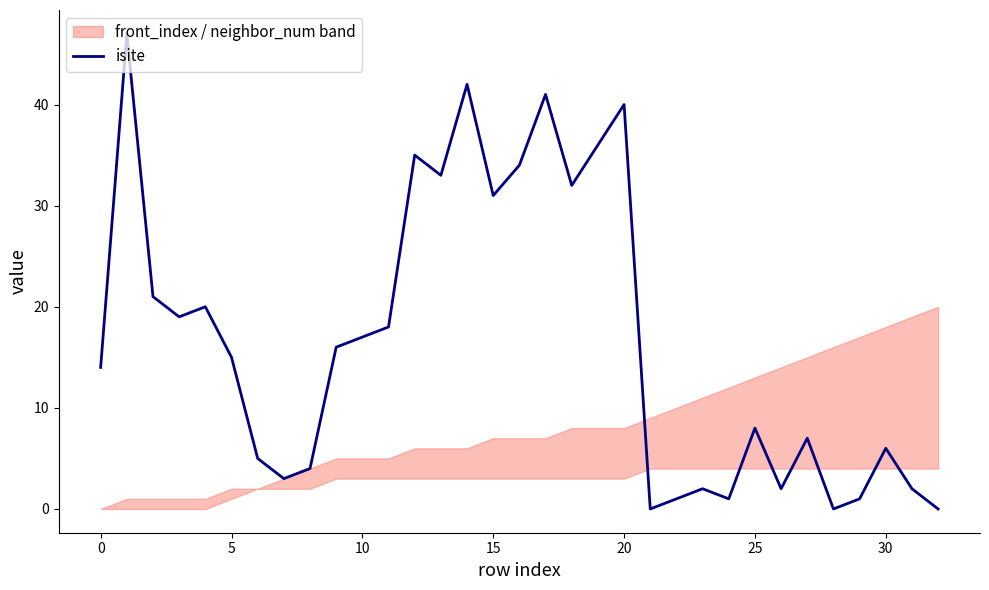

What is the maximum value for isite?

47